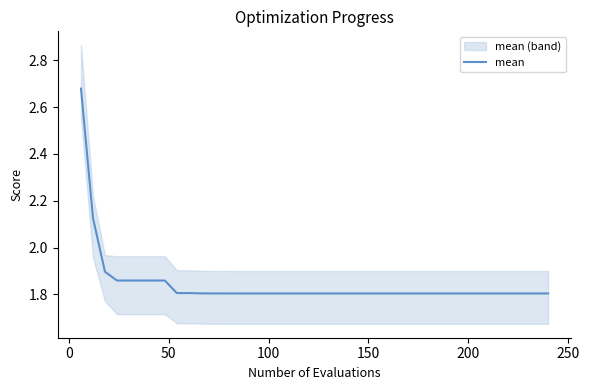

What is the average value?

1.8